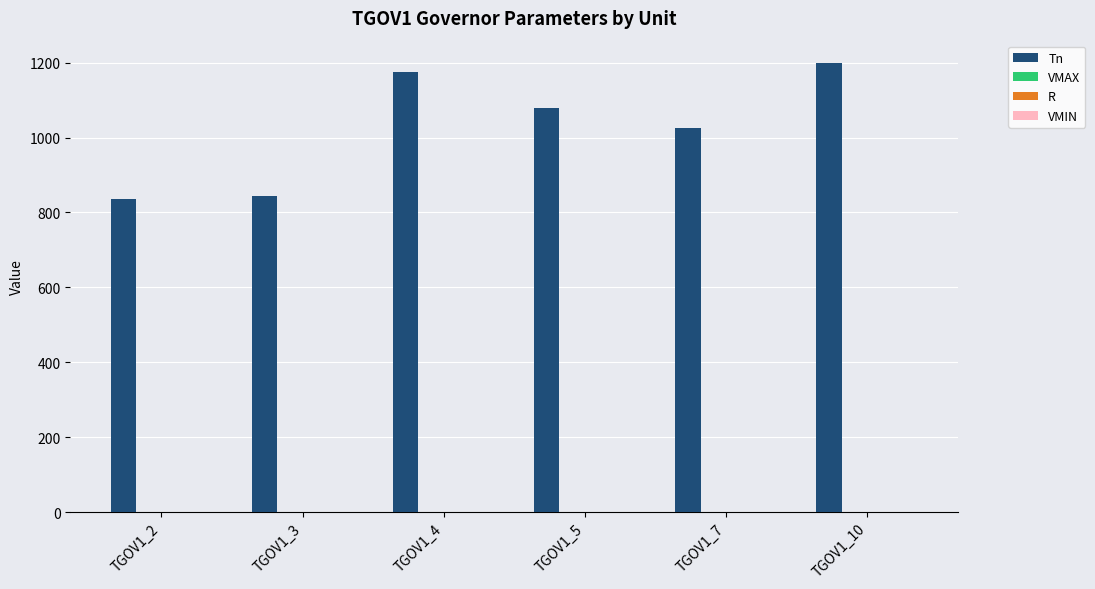

Which series has the largest total across all categories?

Tn